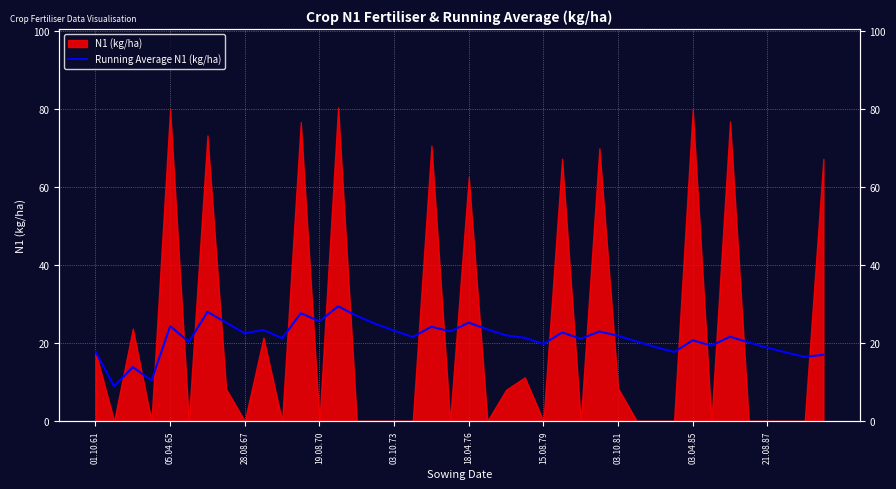

At which category does the chart reach its peak across all series?

13